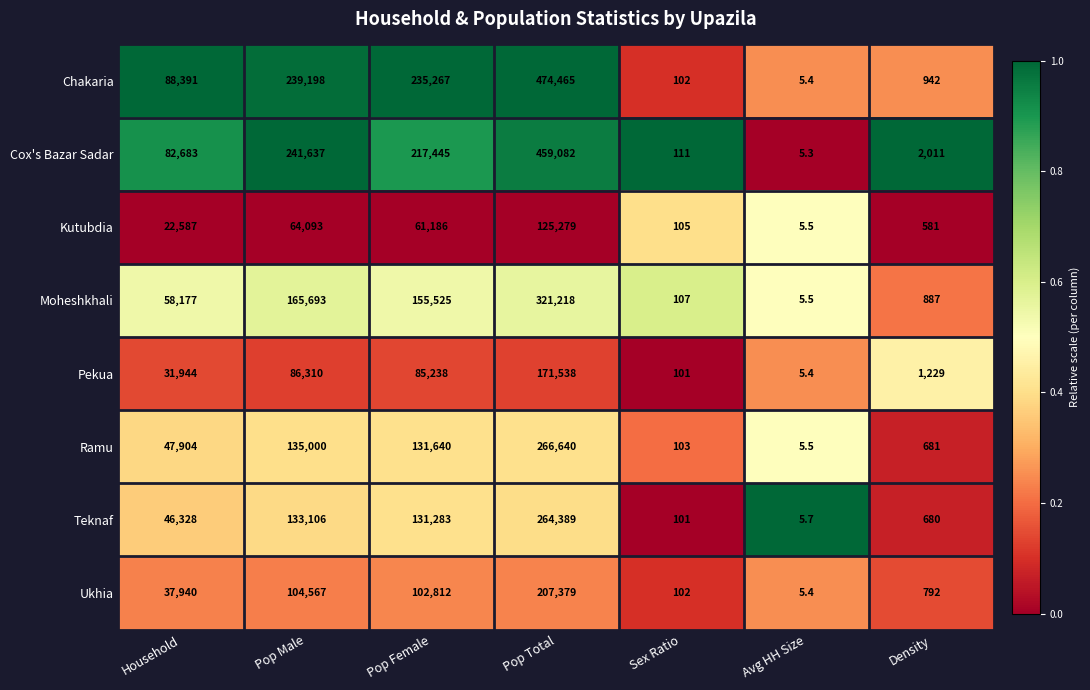

What is the difference between the maximum and second lowest values in the Kutubdia series?

125174.0